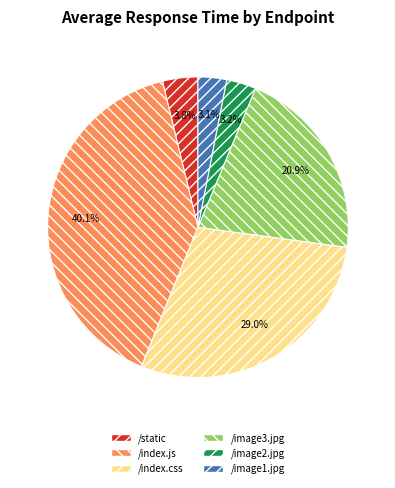

Does /image1.jpg represent more than half of the total?

No